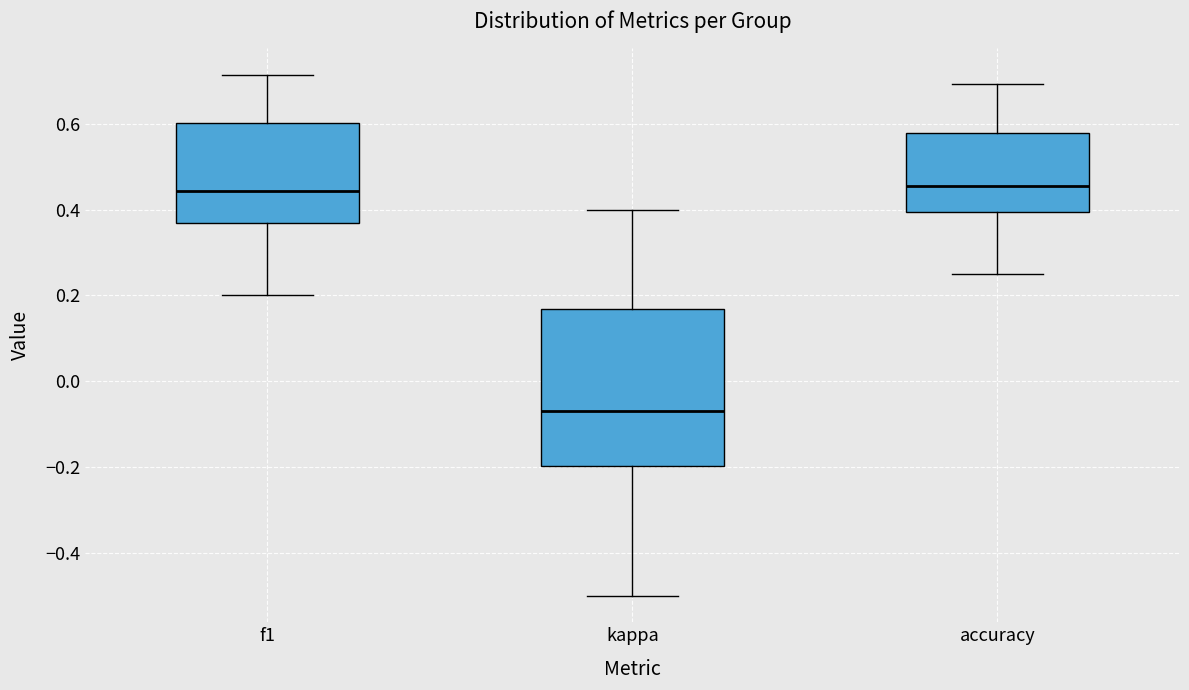

Which box is the tallest, from its lower edge to its upper edge?

kappa